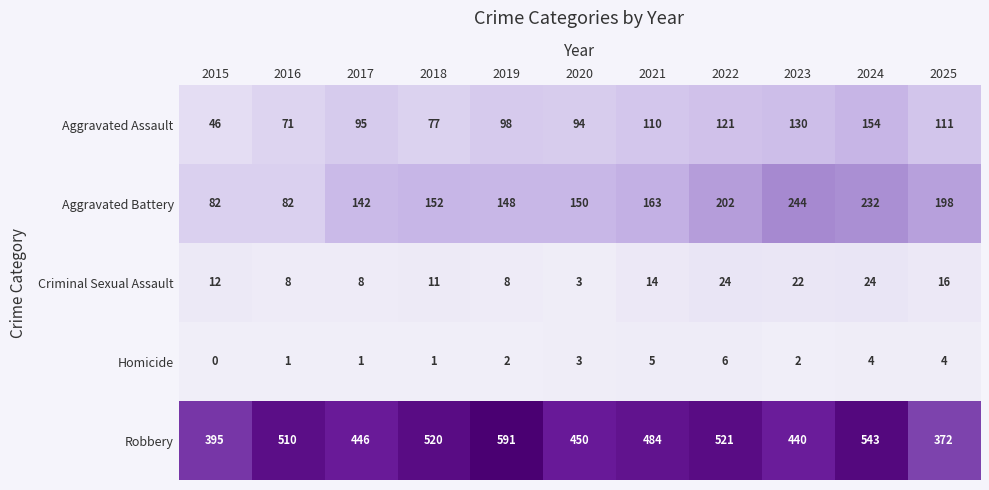

What is the difference between the highest and lowest values at 2015?

395